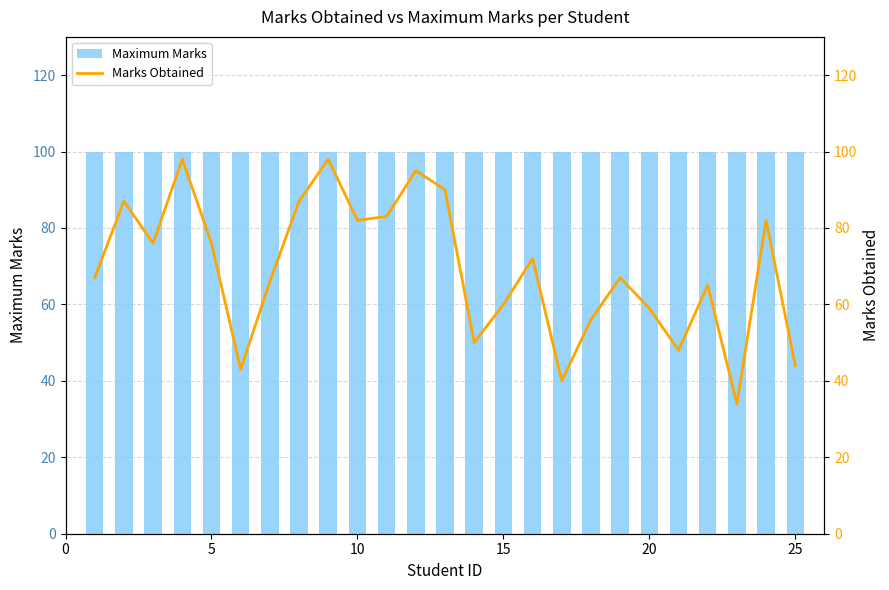

Rank the series by their maximum value, from lowest to highest.

Marks Obtained, Maximum Marks